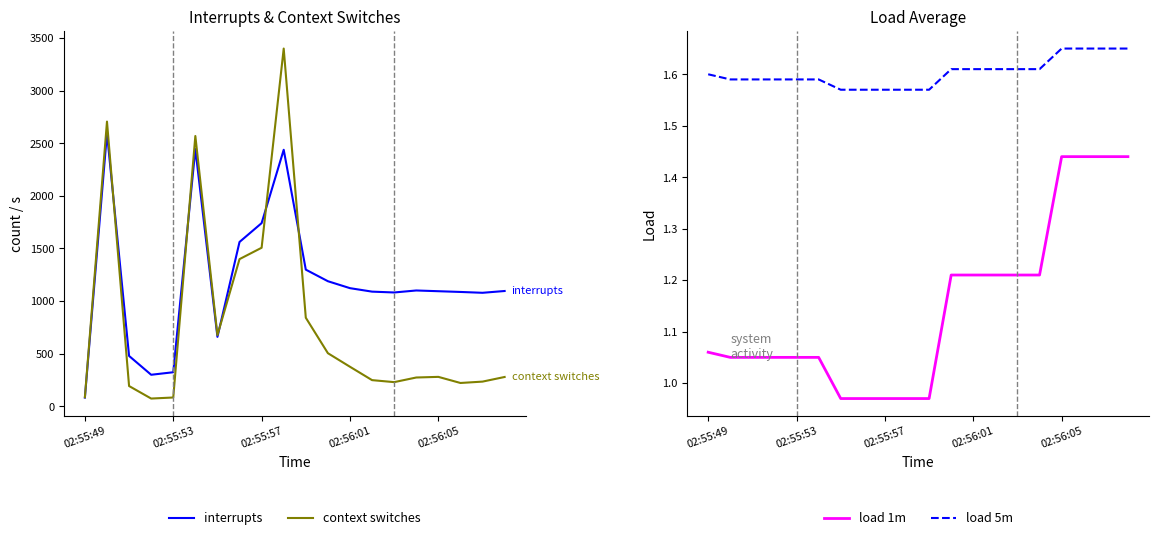

Is it true that load 5m equals 0.3 at 02:56:05?

False